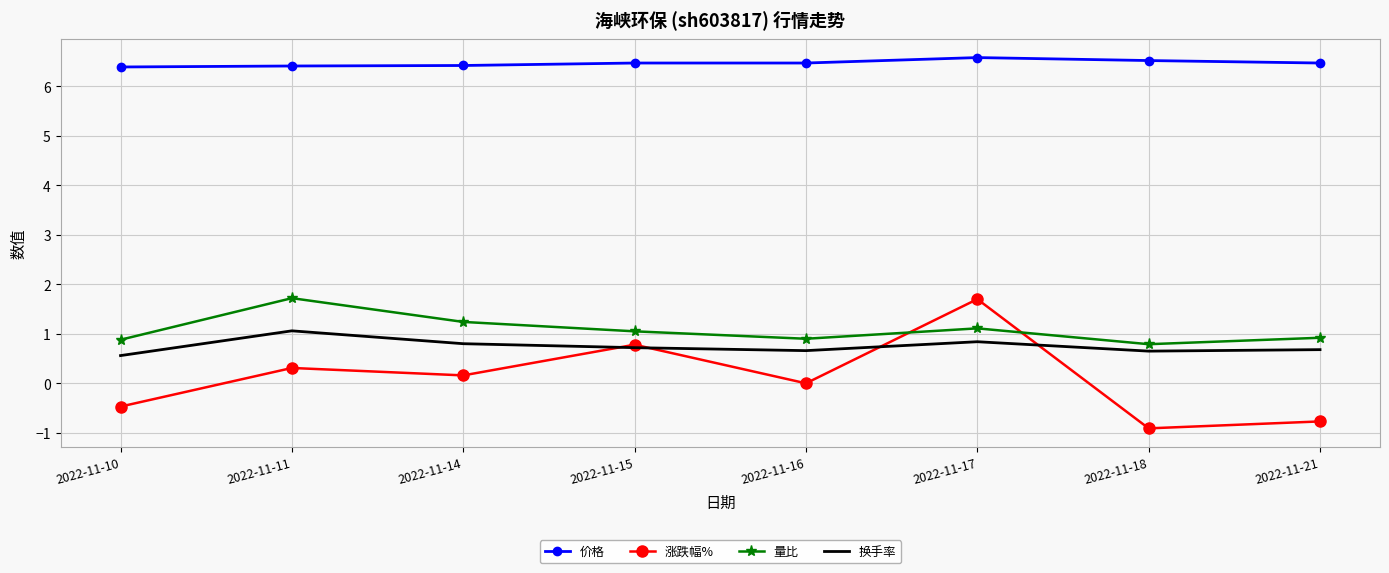

What is the maximum value shown in the chart?

6.6